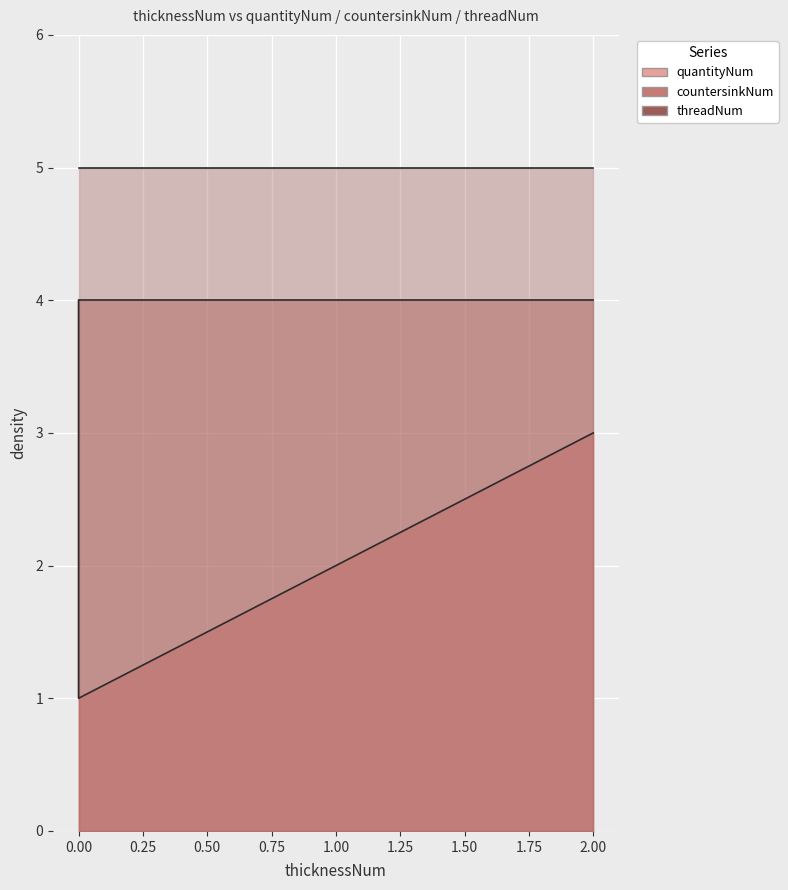

What is the sum of all countersinkNum values?

16